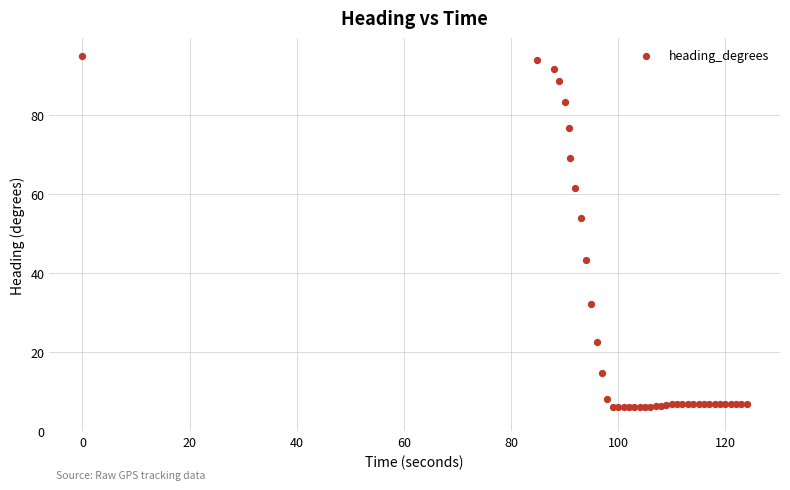

What Y value in the scatter plot is closest to 50?

53.9